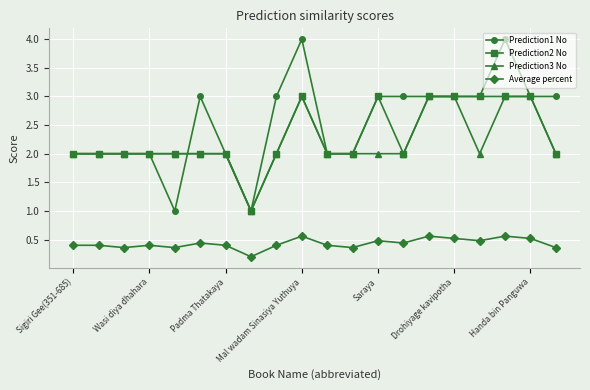

Reading left to right, list all the values displayed in this chart.

Prediction1 No: 2.0	2.0	2.0	2.0	1.0	3.0	2.0	1.0	3.0	4.0	2.0	2.0	3.0	3.0	3.0	3.0	3.0	4.0	3.0	3.0
Prediction2 No: 2.0	2.0	2.0	2.0	2.0	2.0	2.0	1.0	2.0	3.0	2.0	2.0	3.0	2.0	3.0	3.0	3.0	3.0	3.0	2.0
Prediction3 No: 2.0	2.0	2.0	2.0	2.0	2.0	2.0	1.0	2.0	3.0	2.0	2.0	2.0	2.0	3.0	3.0	2.0	3.0	3.0	2.0
Average percent: 0.4	0.4	0.4	0.4	0.4	0.4	0.4	0.2	0.4	0.6	0.4	0.4	0.5	0.4	0.6	0.5	0.5	0.6	0.5	0.4